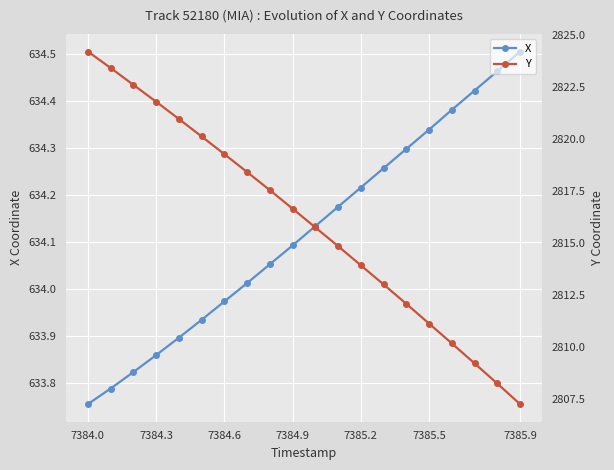

True or false: X has more than 1 points higher than both neighbors.

False